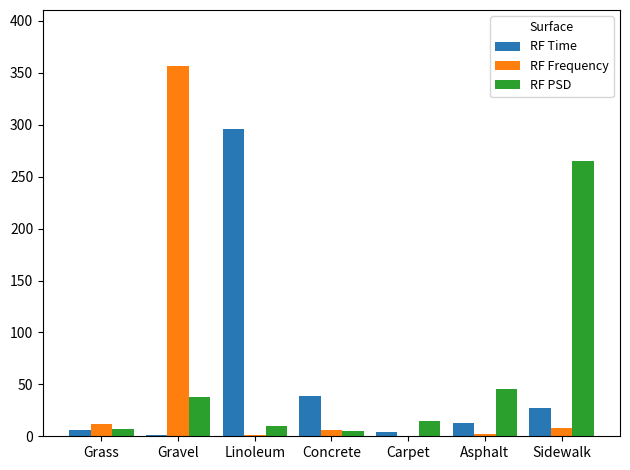

What is the sum of all RF PSD values?

386